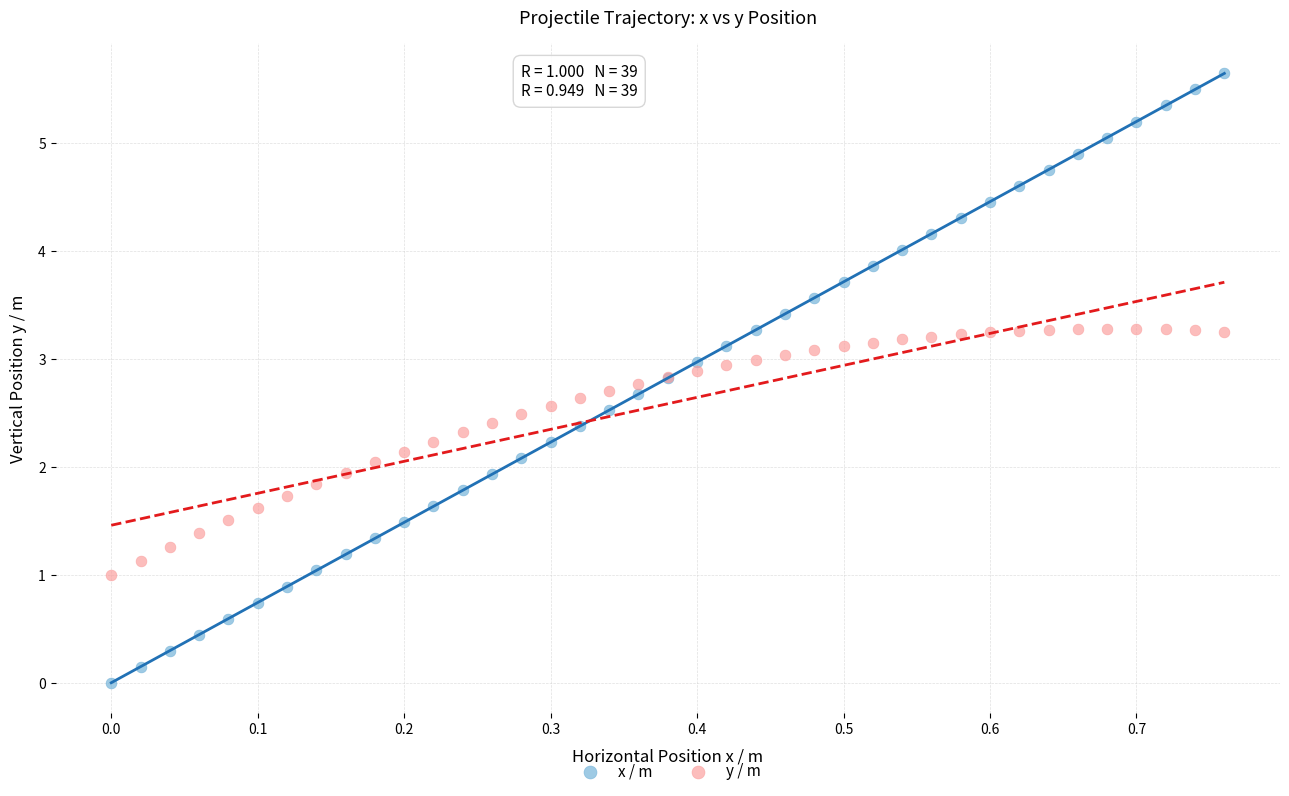

Which series reaches the maximum Y coordinate?

x / m